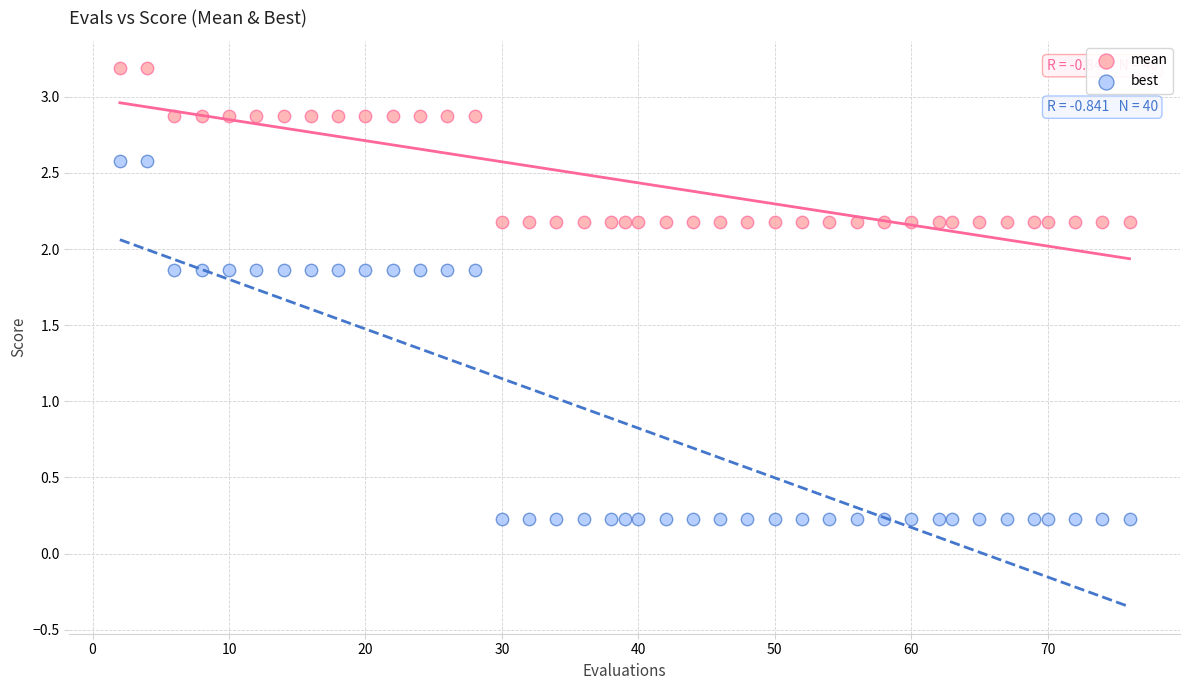

Across all data points, what is the range of X values (max minus min)?

74.0